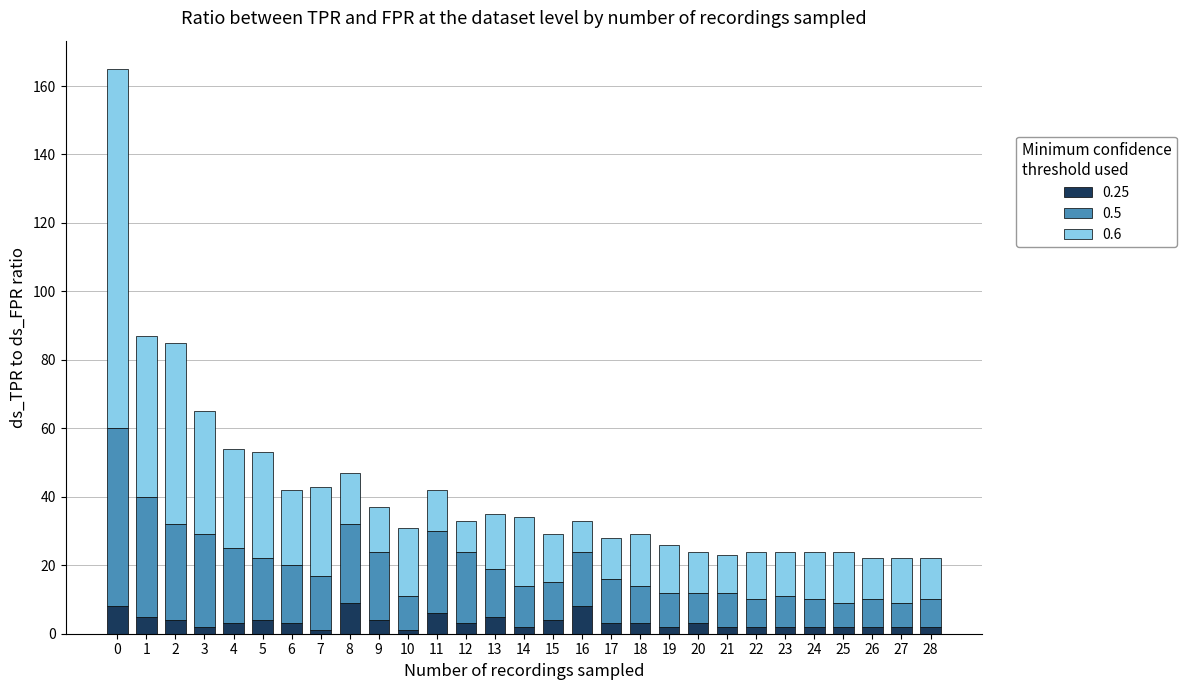

How many bars are there in total?

29